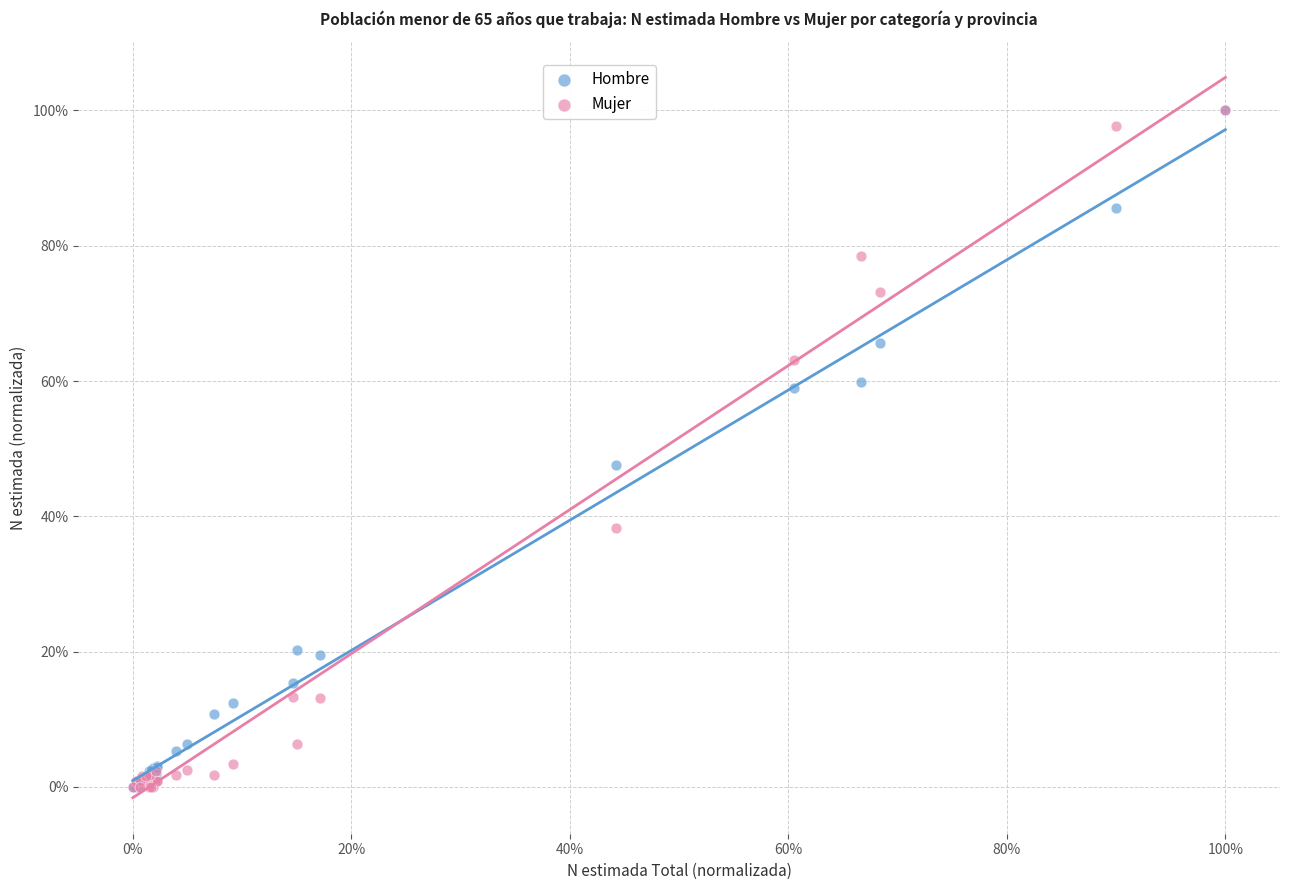

What are all the series names shown in the legend?

Hombre, Mujer